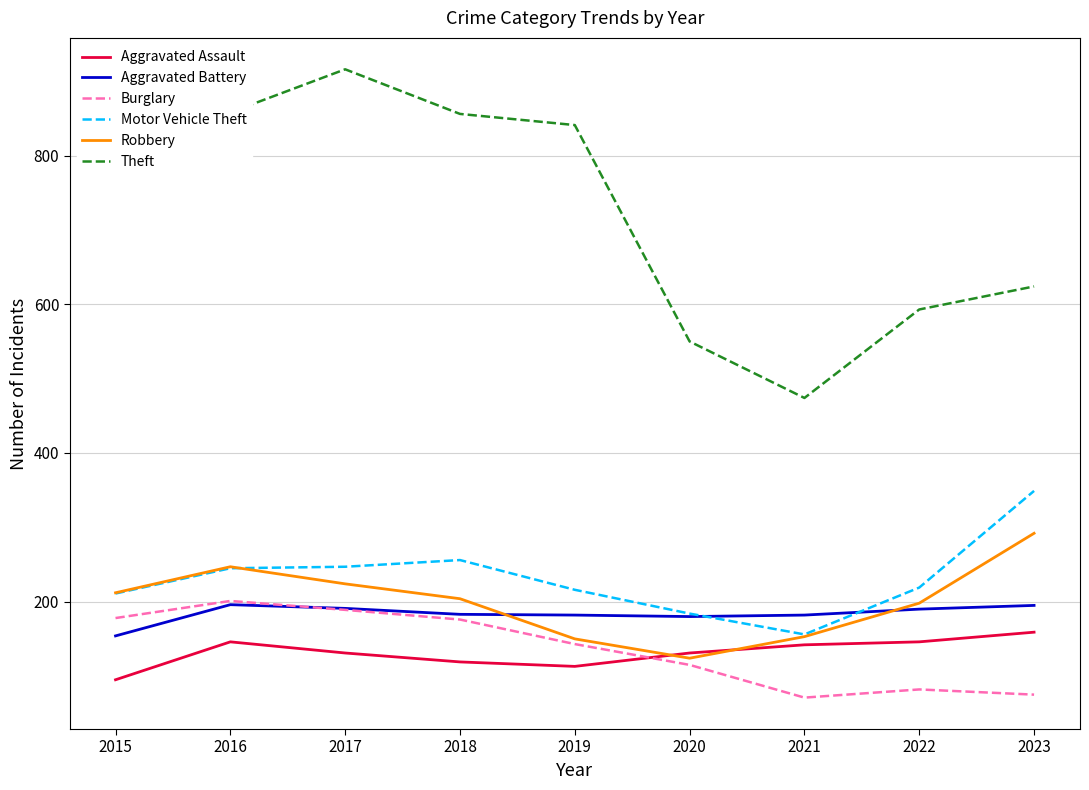

True or false: Motor Vehicle Theft has a value of 216 at 2019.

True